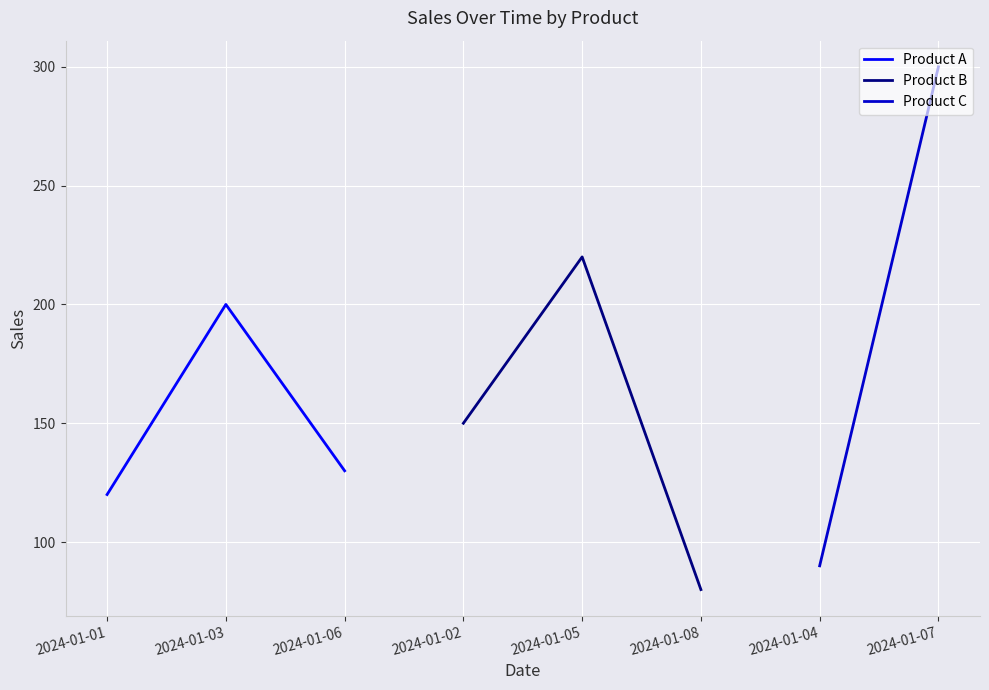

What is the average value of the Product B series?

150